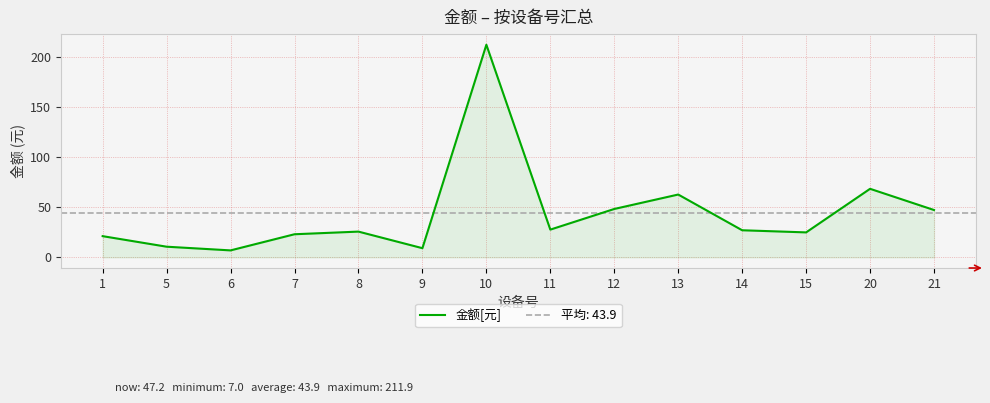

Rank the categories by value from highest to lowest.

10, 20, 13, 12, 21, 11, 14, 8, 15, 7, 1, 5, 9, 6